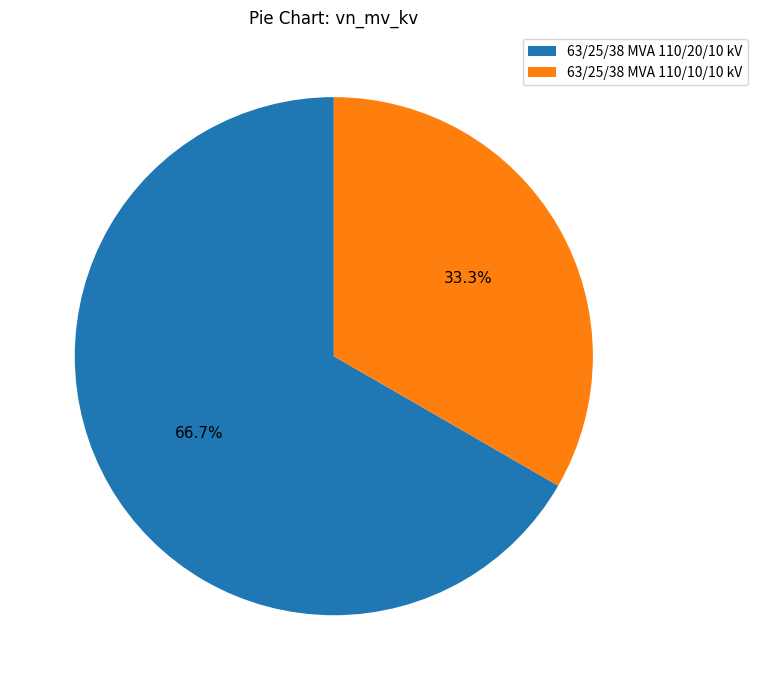

Is there a majority slice in this chart?

Yes